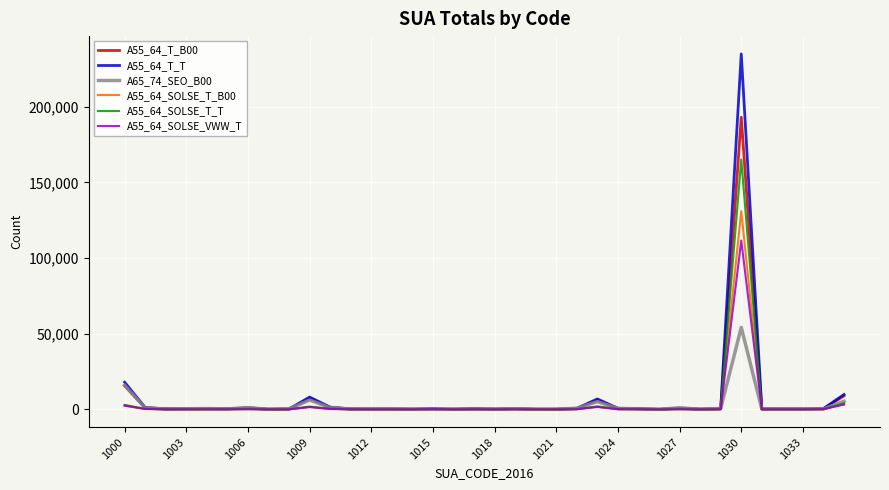

List the series in order of their peak value, highest first.

A55_64_T_T, A55_64_T_B00, A55_64_SOLSE_T_T, A55_64_SOLSE_T_B00, A55_64_SOLSE_VWW_T, A65_74_SEO_B00